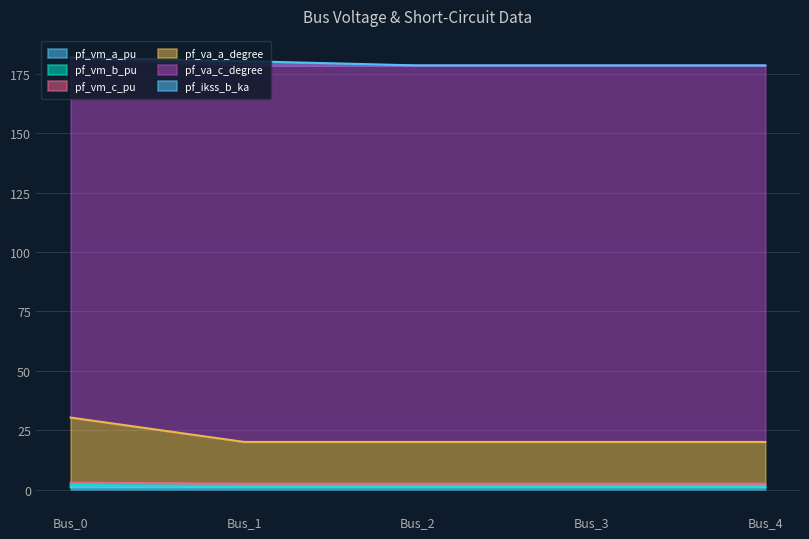

What is the maximum value shown in the chart?

181.9